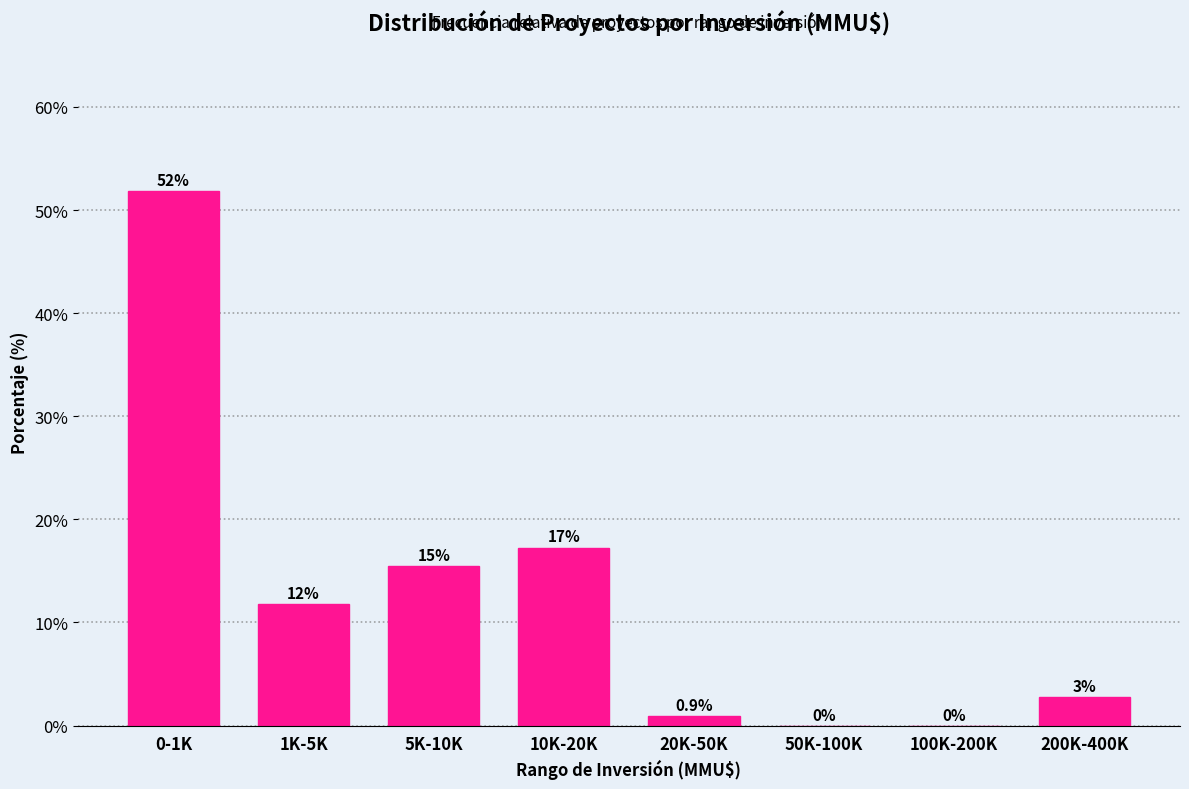

The value at 50K-100K is 0.0. True or false?

True